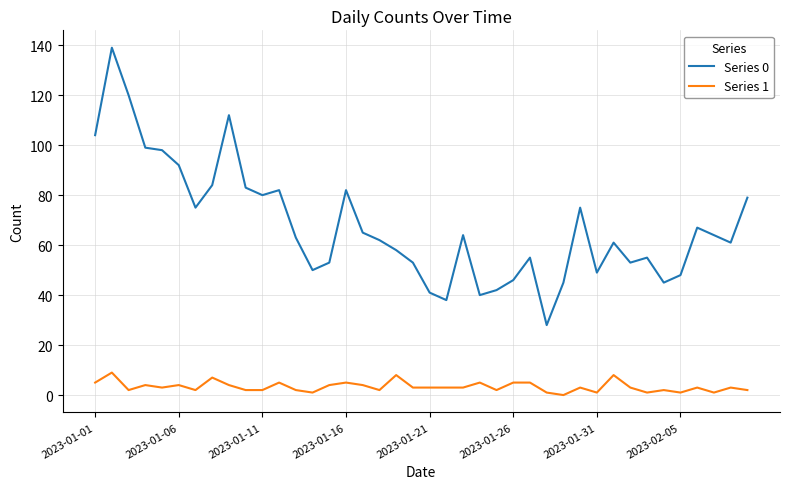

True or false: Series 1 and Series 0 cross at least once.

False